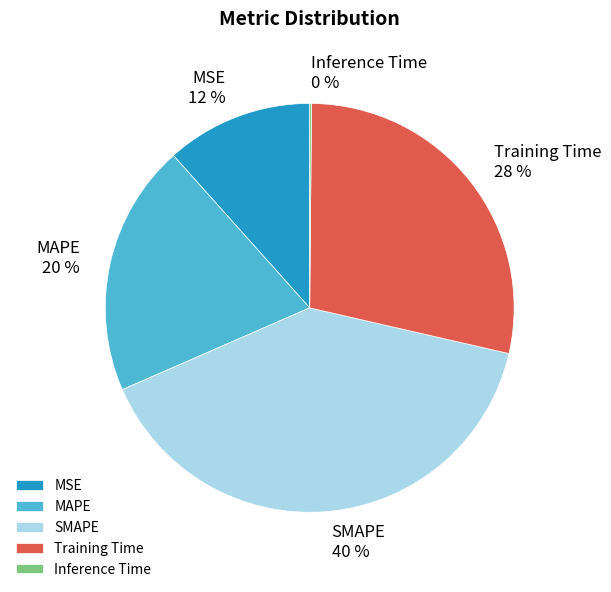

Which slice is the largest?

SMAPE